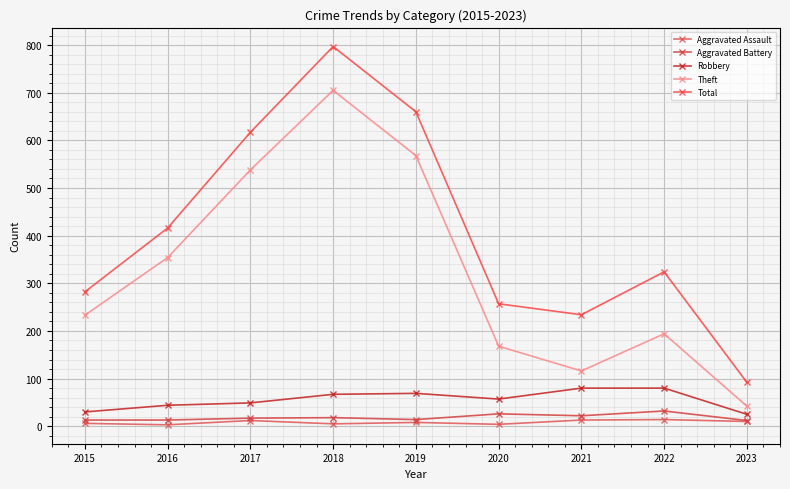

What is the difference between the maximum and second lowest values in the Theft series?

589